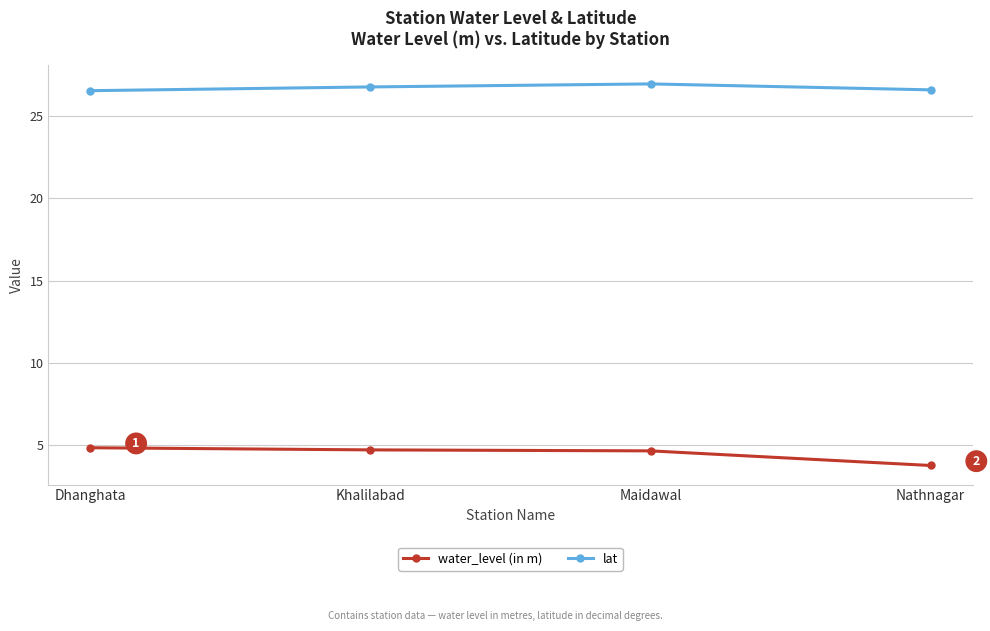

Is it true that water_level (in m) equals 7.9 at Dhanghata?

False